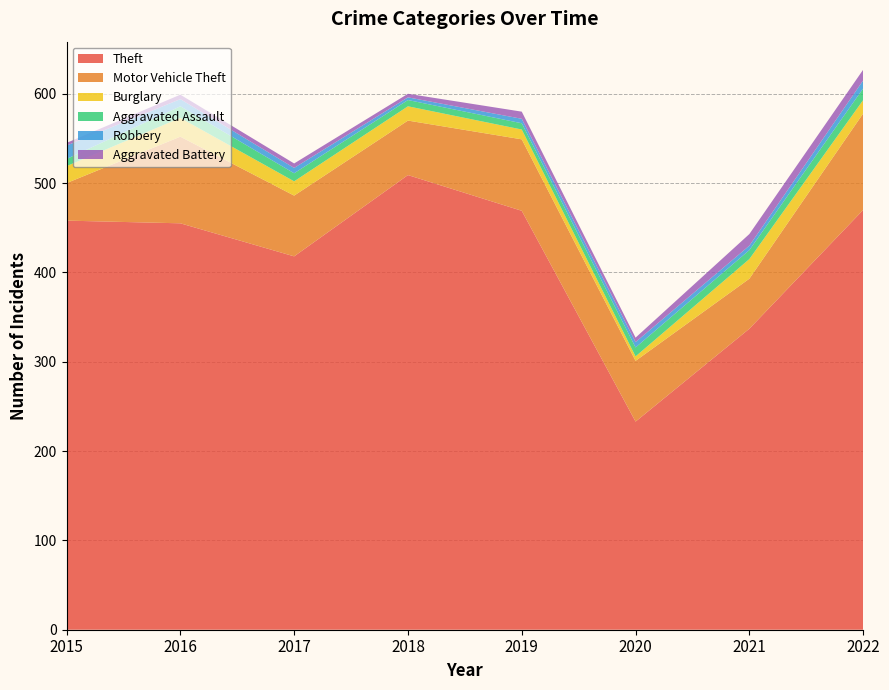

Reading left to right, what are all the values shown in this chart?

Theft: 2015=458	2016=455	2017=418	2018=509	2019=469	2020=233	2021=337	2022=470
Motor Vehicle Theft: 2015=42	2016=97	2017=68	2018=61	2019=80	2020=68	2021=56	2022=108
Burglary: 2015=19	2016=21	2017=16	2018=16	2019=11	2020=5	2021=22	2022=15
Aggravated Assault: 2015=8	2016=13	2017=9	2018=7	2019=7	2020=10	2021=10	2022=13
Robbery: 2015=15	2016=8	2017=6	2018=3	2019=5	2020=6	2021=5	2022=9
Aggravated Battery: 2015=3	2016=5	2017=5	2018=4	2019=8	2020=5	2021=13	2022=12